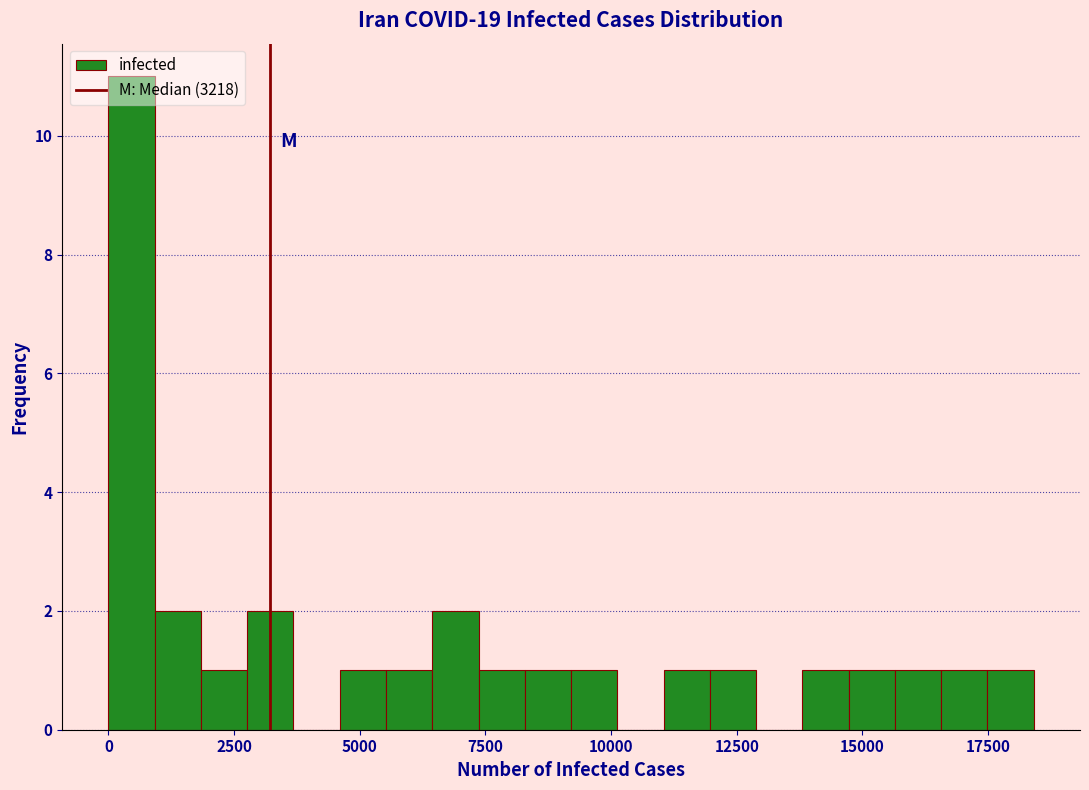

Read against the x-axis, roughly where is the centre of the tallest bar?

500